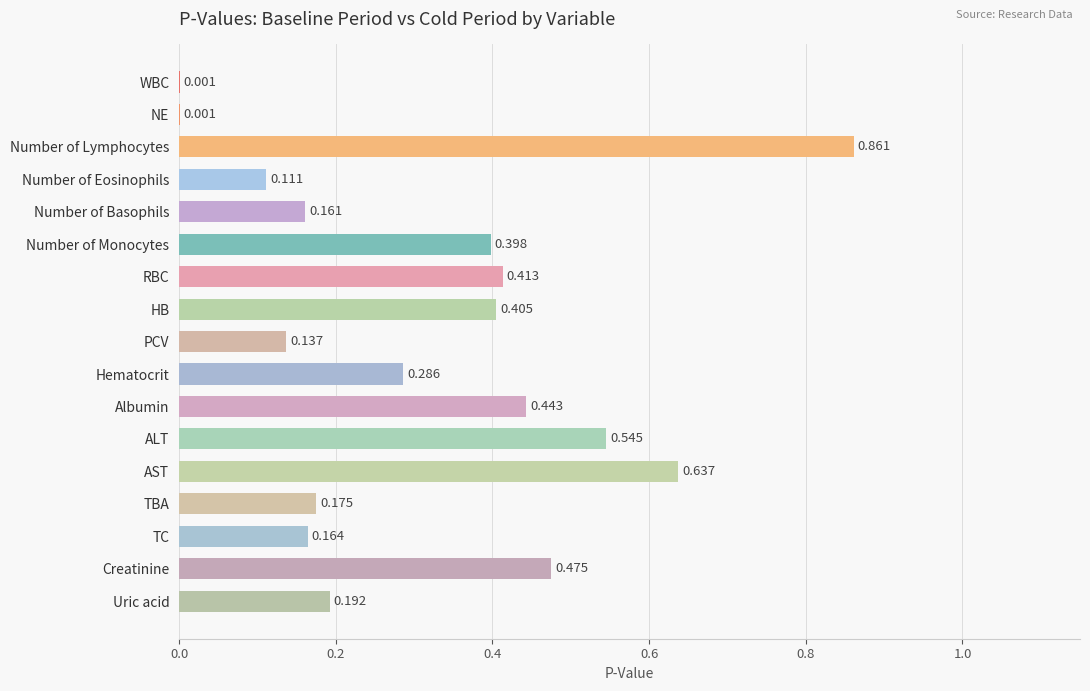

Between PCV and Hematocrit, which is larger?

Hematocrit